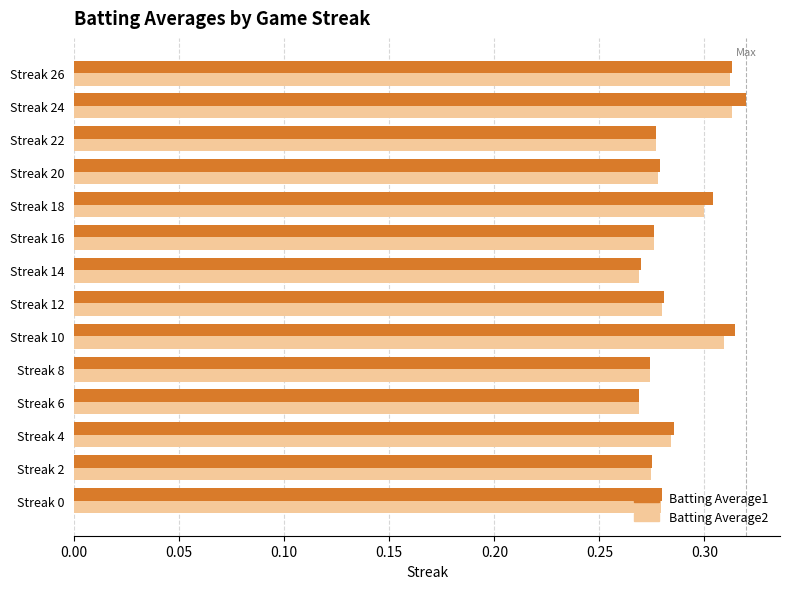

At how many categories does at least one series exceed 0?

14